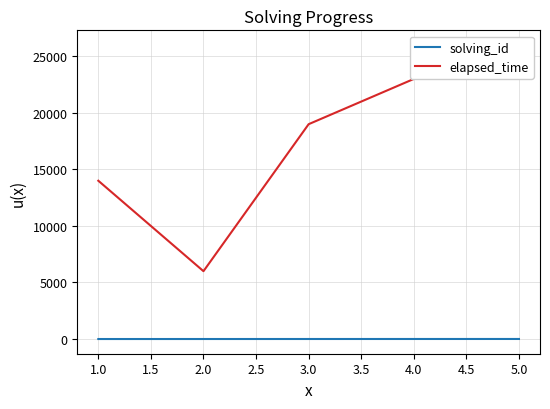

Does the chart display data point markers on the line(s)?

No